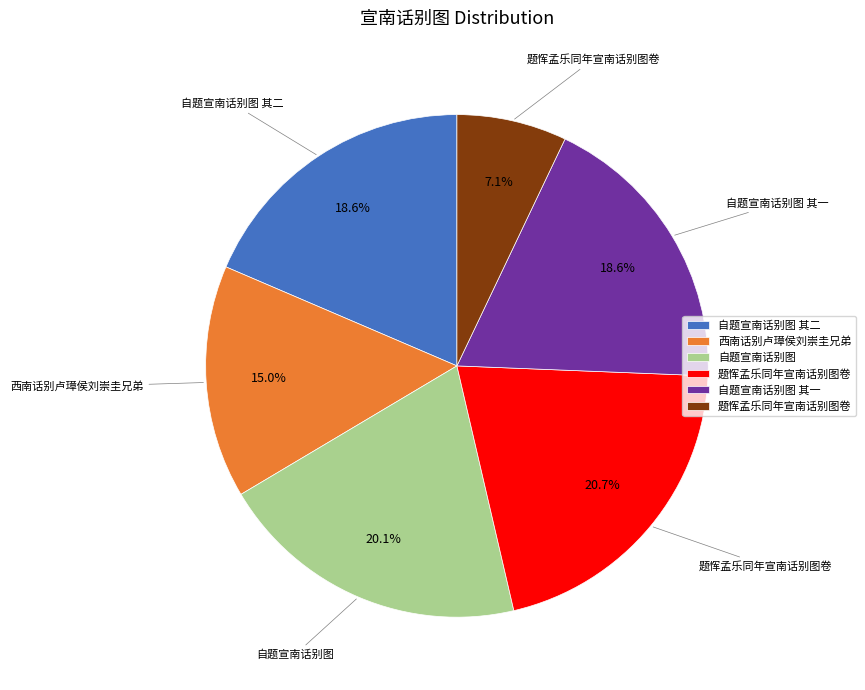

Is there a majority slice in this chart?

No